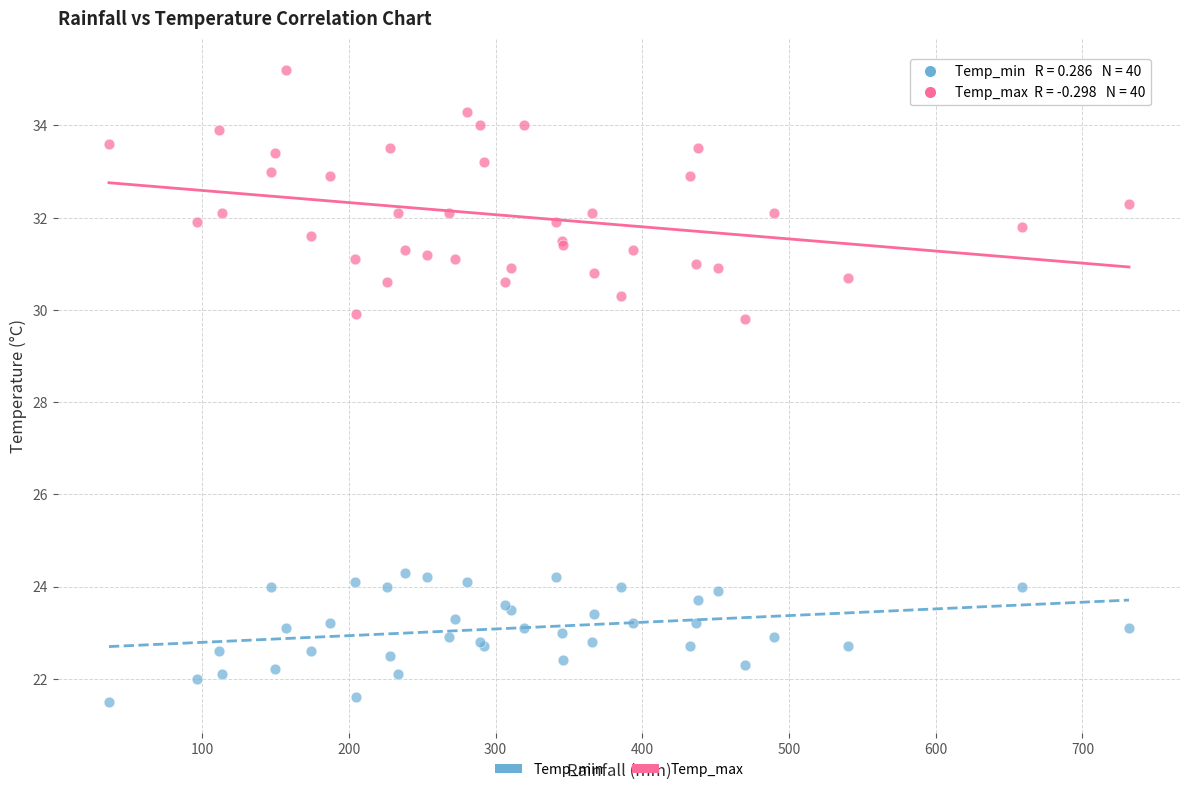

Which series contains the highest Y value?

Temp_max